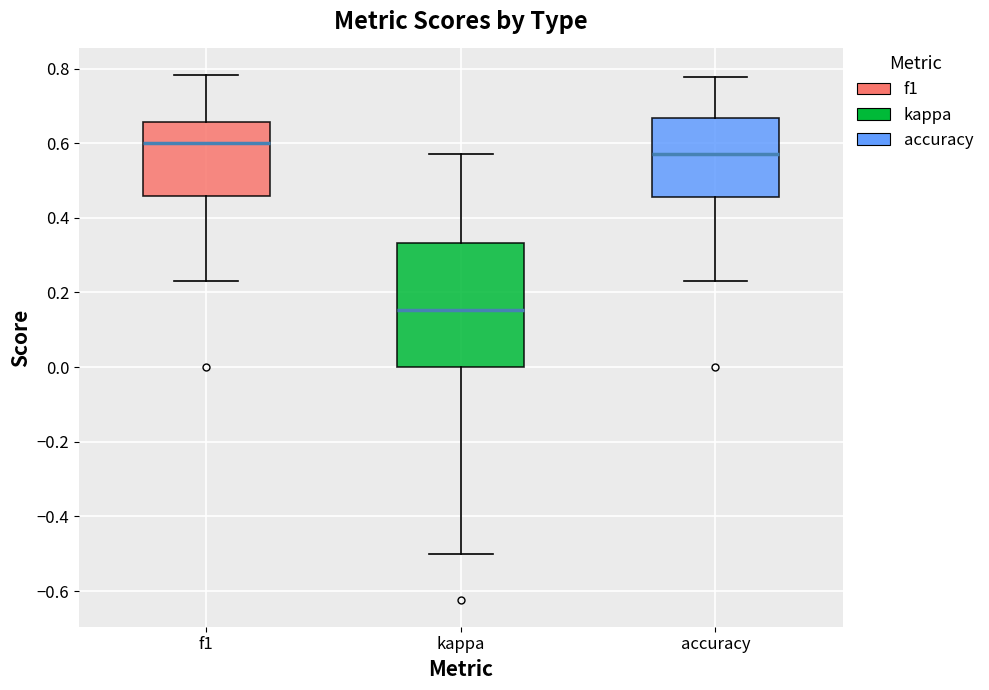

Where is the lower edge of the box for f1 on the y-axis? The values are not printed on the chart, so give them approximately, as read against the axis.

0.46